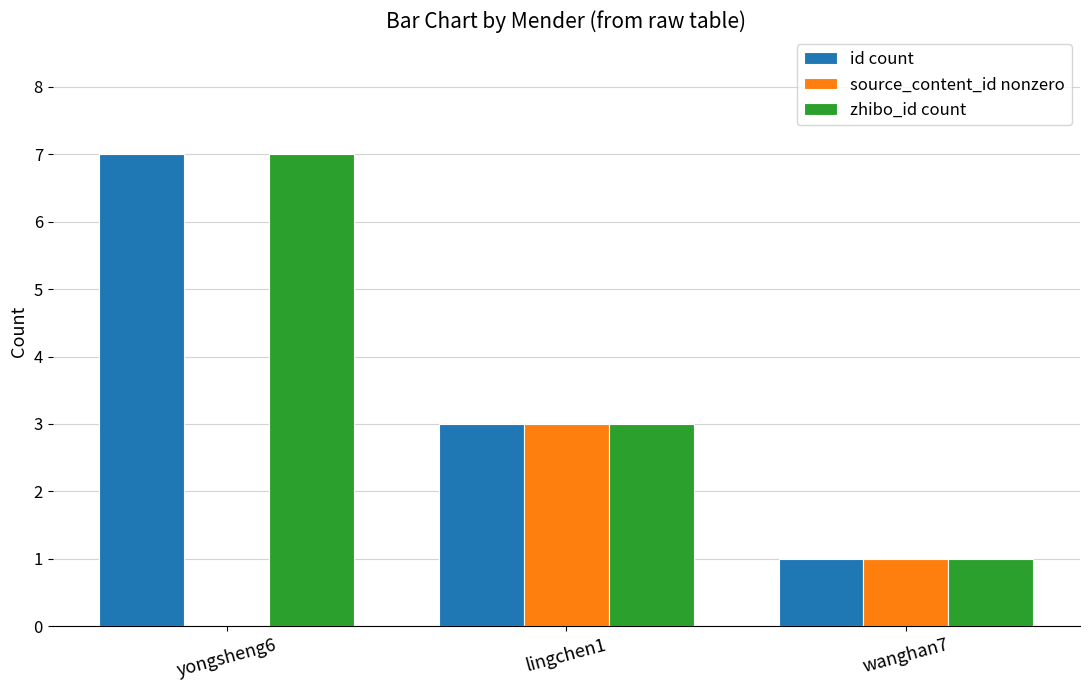

Which label corresponds to the largest value in the chart?

yongsheng6